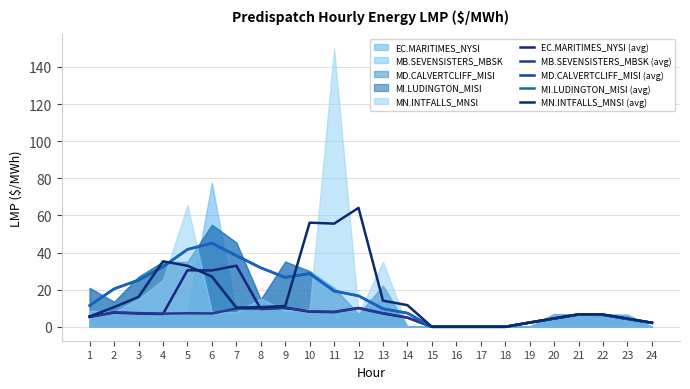

The value of MD.CALVERTCLIFF_MISI (avg) at 2 is 20.4. True or false?

True